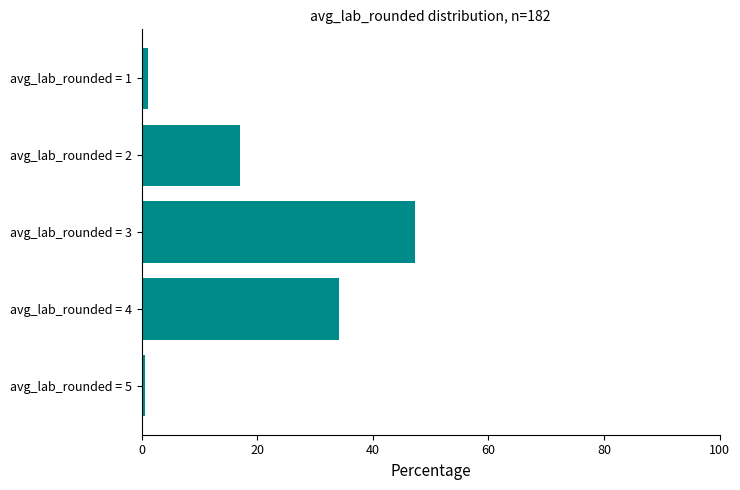

The chart shows a value of 4.1 at avg_lab_rounded = 2. True or false?

False